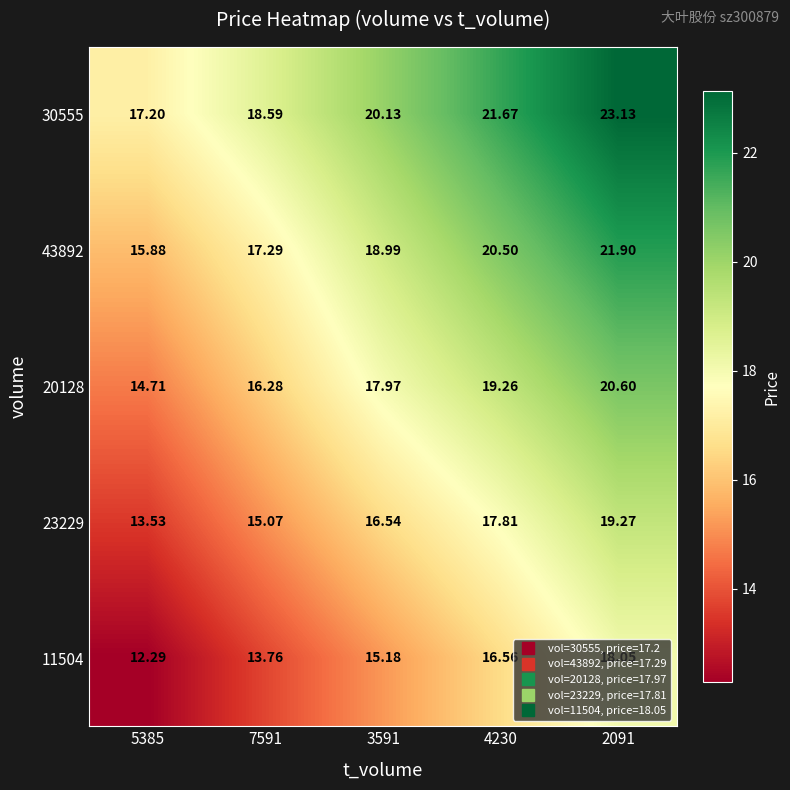

Reading left to right, list all the values displayed in this chart.

30555: 5385=17.2	7591=18.6	3591=20.1	4230=21.7	2091=23.1
43892: 5385=15.9	7591=17.3	3591=19.0	4230=20.5	2091=21.9
20128: 5385=14.7	7591=16.3	3591=18.0	4230=19.3	2091=20.6
23229: 5385=13.5	7591=15.1	3591=16.5	4230=17.8	2091=19.3
11504: 5385=12.3	7591=13.8	3591=15.2	4230=16.6	2091=18.1